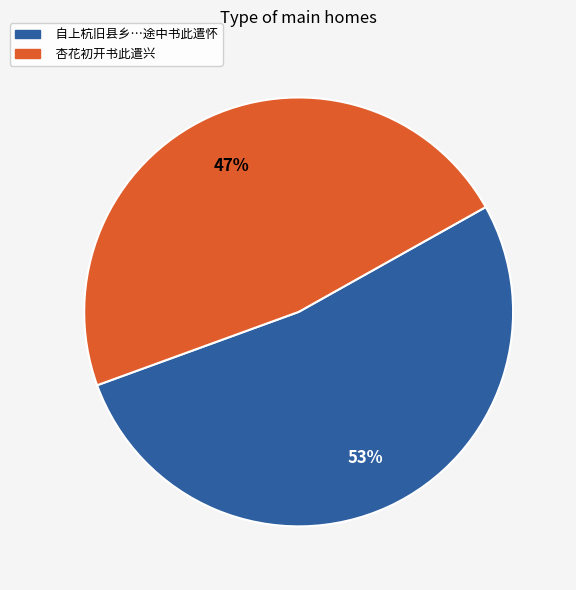

Is there any slice that represents more than half of the pie?

Yes